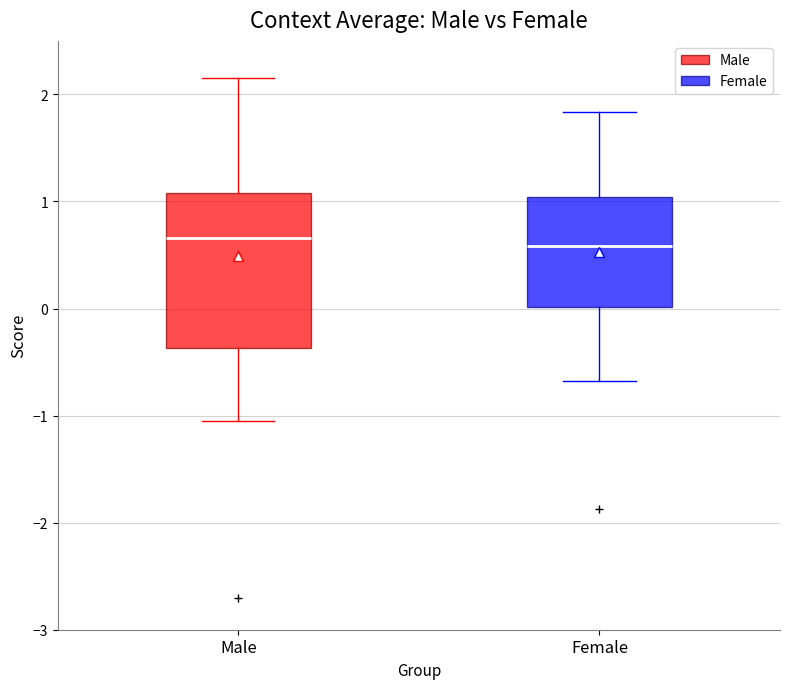

Reading left to right, read every box against the y-axis: the position of its median line, the range the box covers, and the ends of its whiskers. The values are not printed on the chart, so give them approximately, as read against the axis.

Male: median 0.7, box -0.4 to 1.1, whiskers -1.0 to 2.2
Female: median 0.6, box 0.0 to 1.0, whiskers -0.7 to 1.8